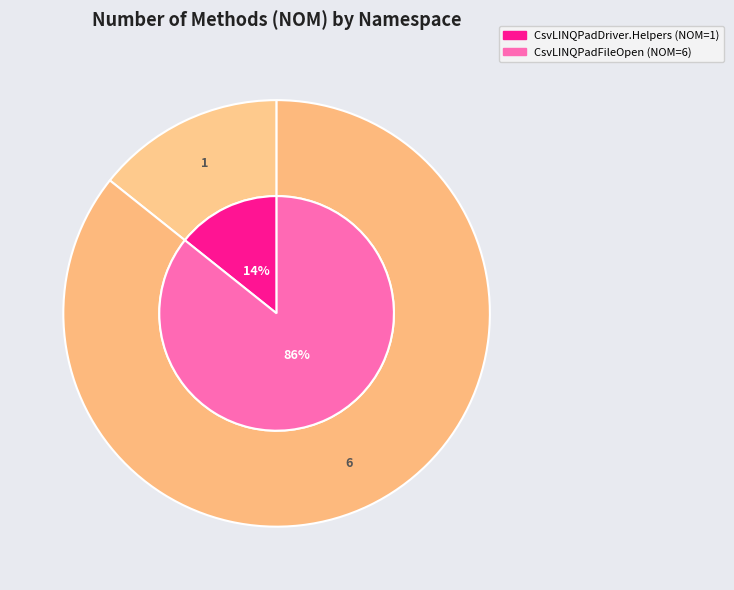

Is CsvLINQPadDriver.Properties the majority of the pie?

No